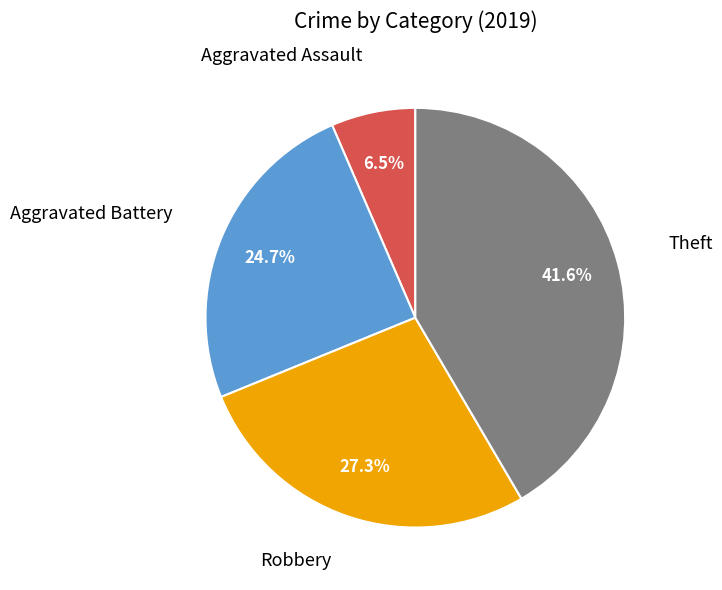

Is there any slice that represents more than half of the pie?

No